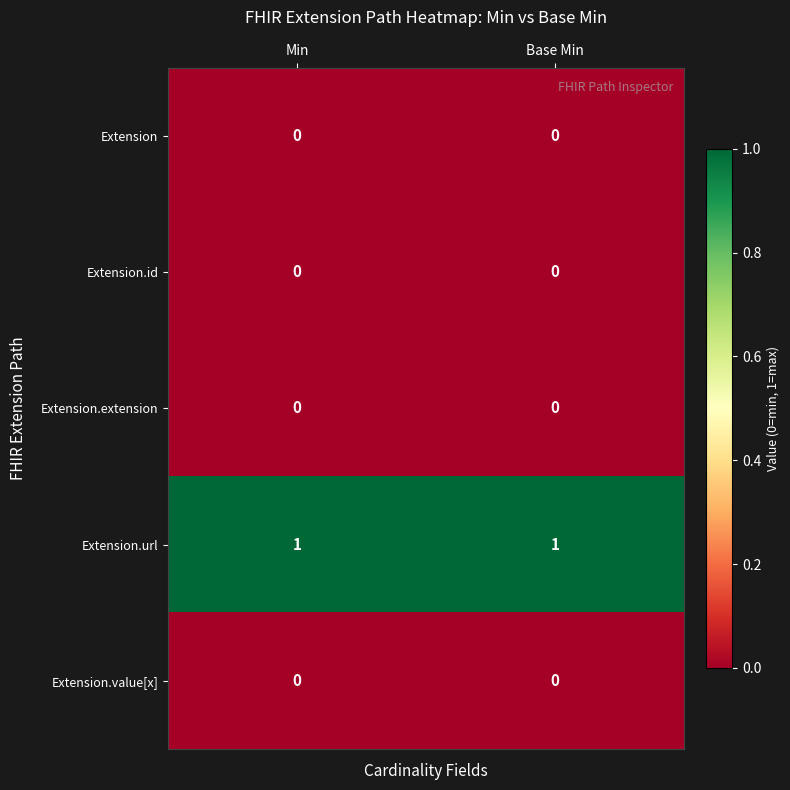

Count the number of data series in this chart.

5